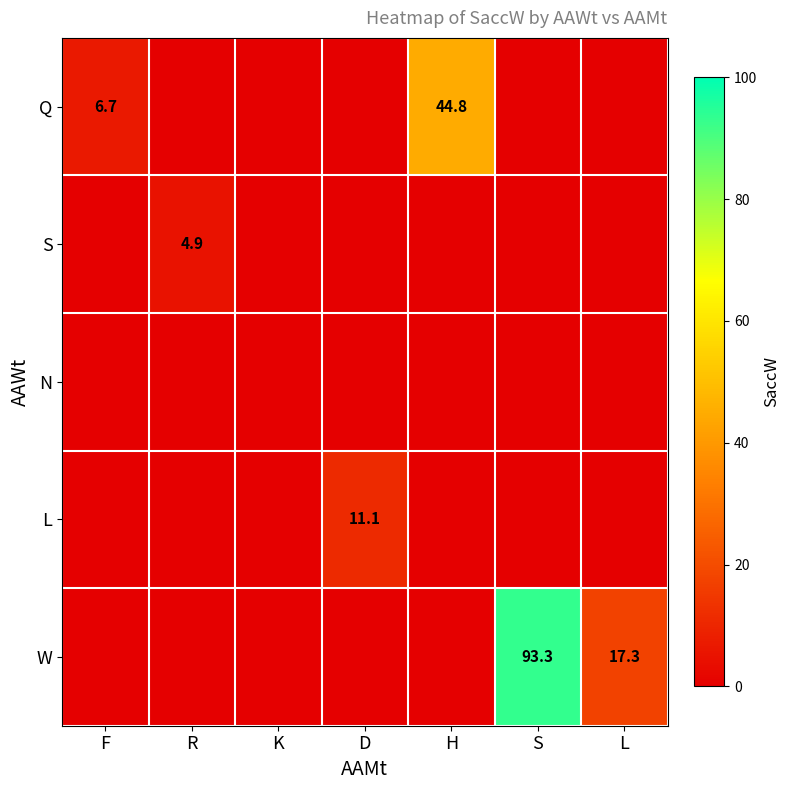

True or false: Q has a value of 44.8 at H.

True